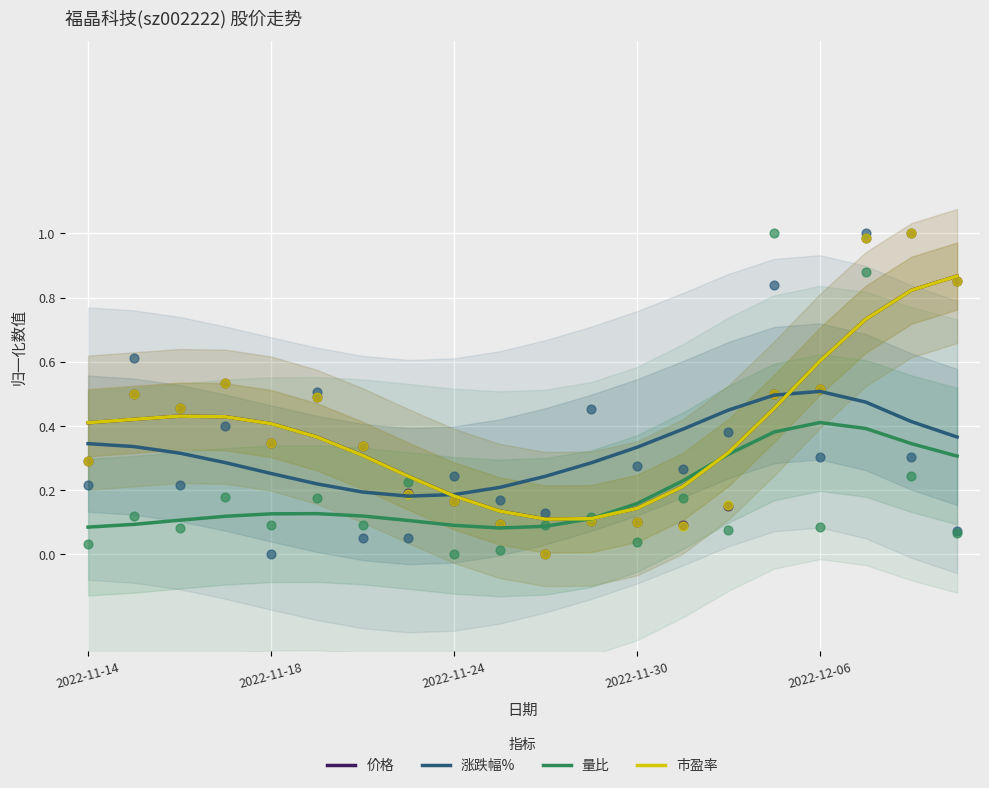

At how many categories does at least one series exceed 0?

20